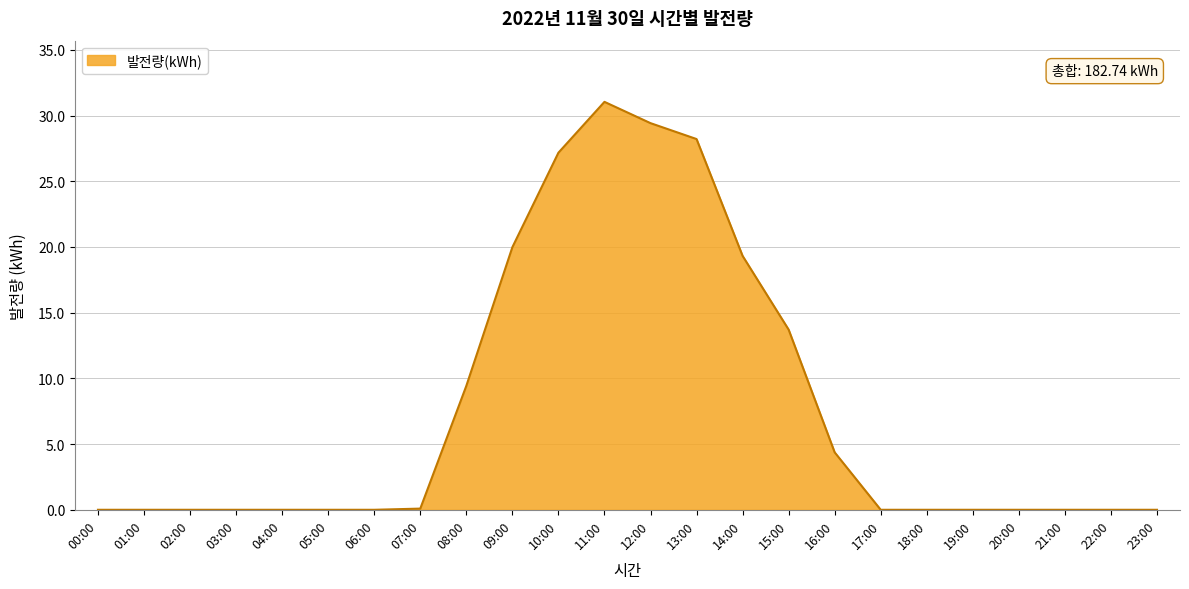

What is the maximum value shown in the chart?

31.0